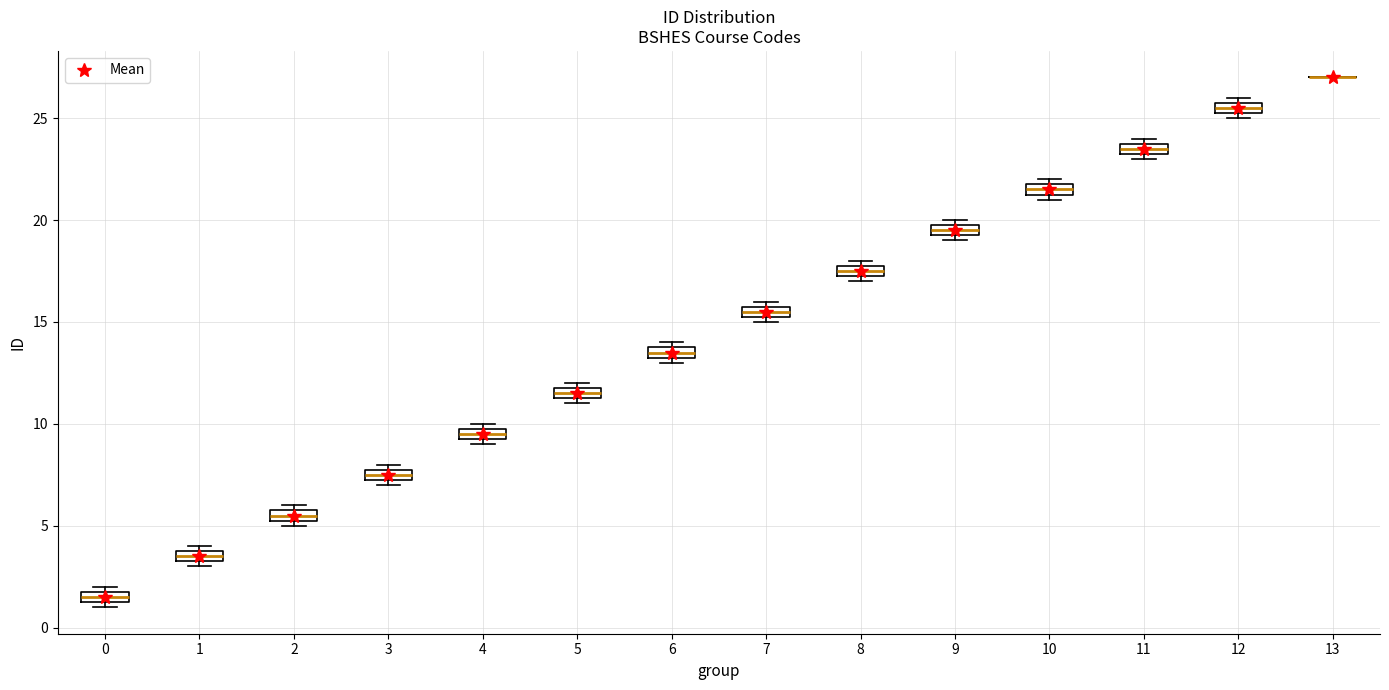

Where is the lower edge of the box at x = 10 on the y-axis? The values are not printed on the chart, so give them approximately, as read against the axis.

21.5